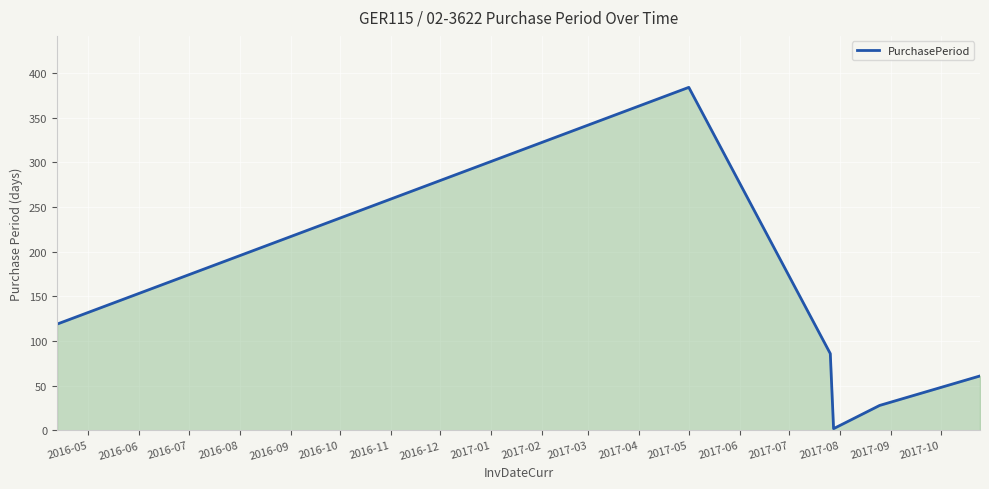

Reading left to right, list all the values displayed in this chart.

119	384	86	2	28	61